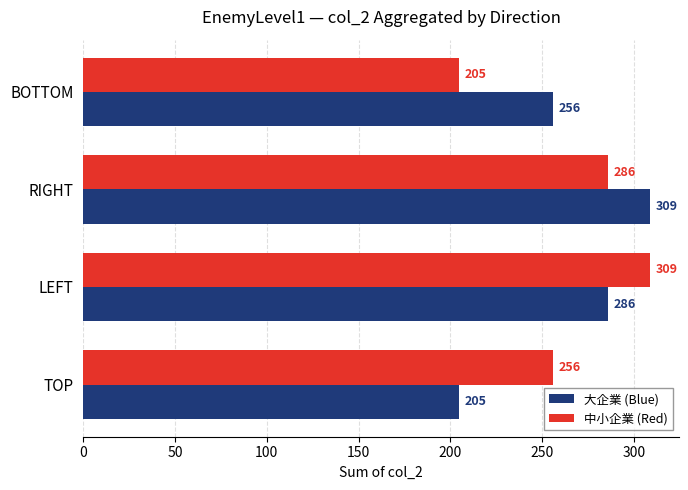

What is the total value across all series at TOP?

461